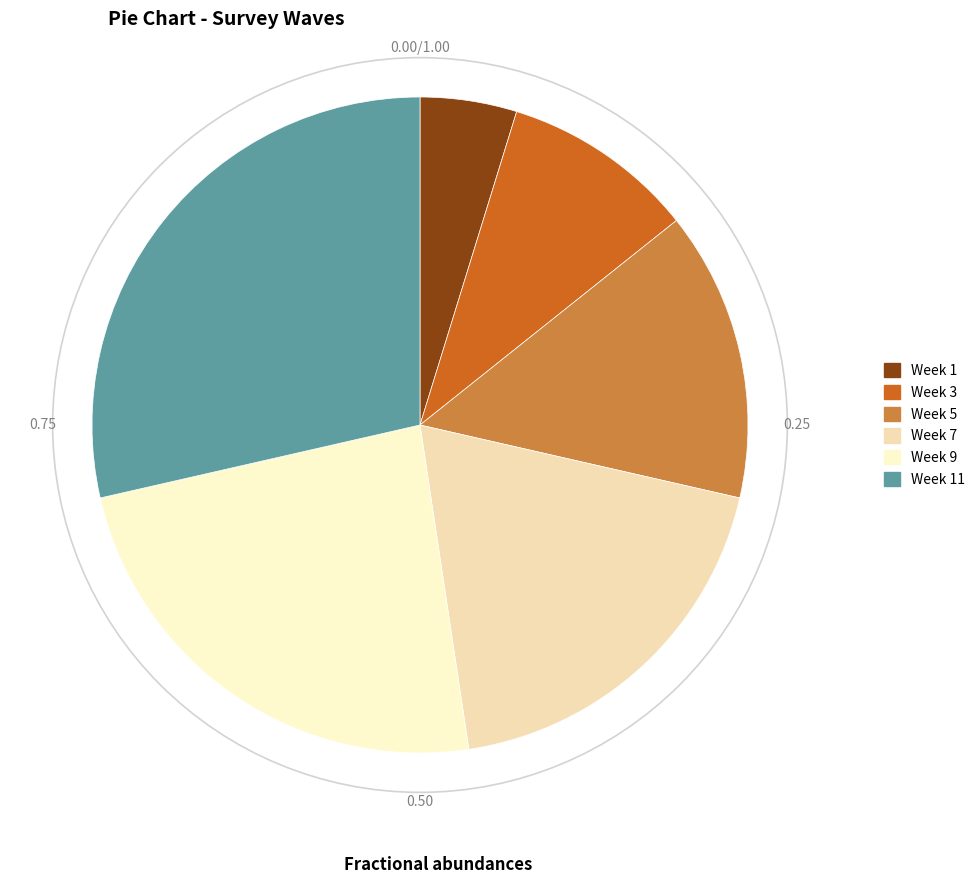

To the nearest percent, what portion does Week 5 represent?

14%